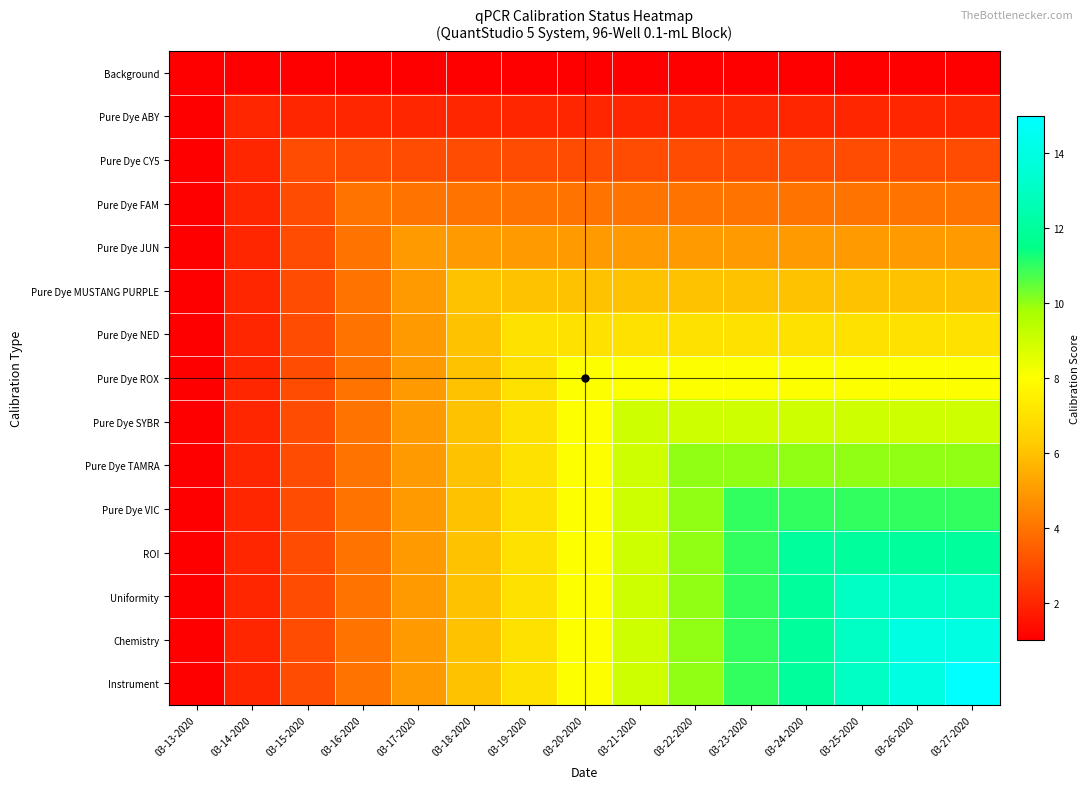

Which series has the largest total across all categories?

Instrument